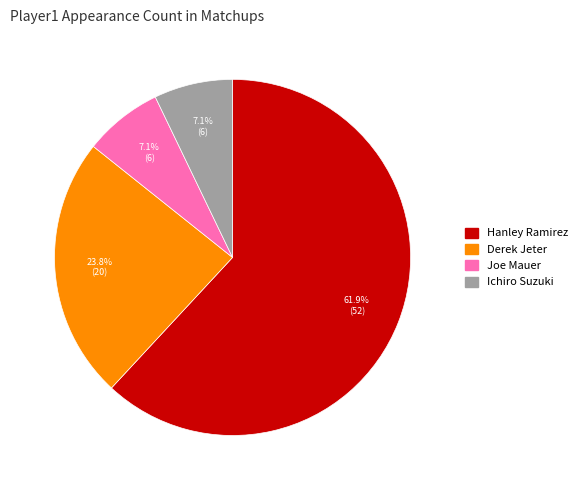

True or false: Hanley Ramirez accounts for 67% of the total.

False